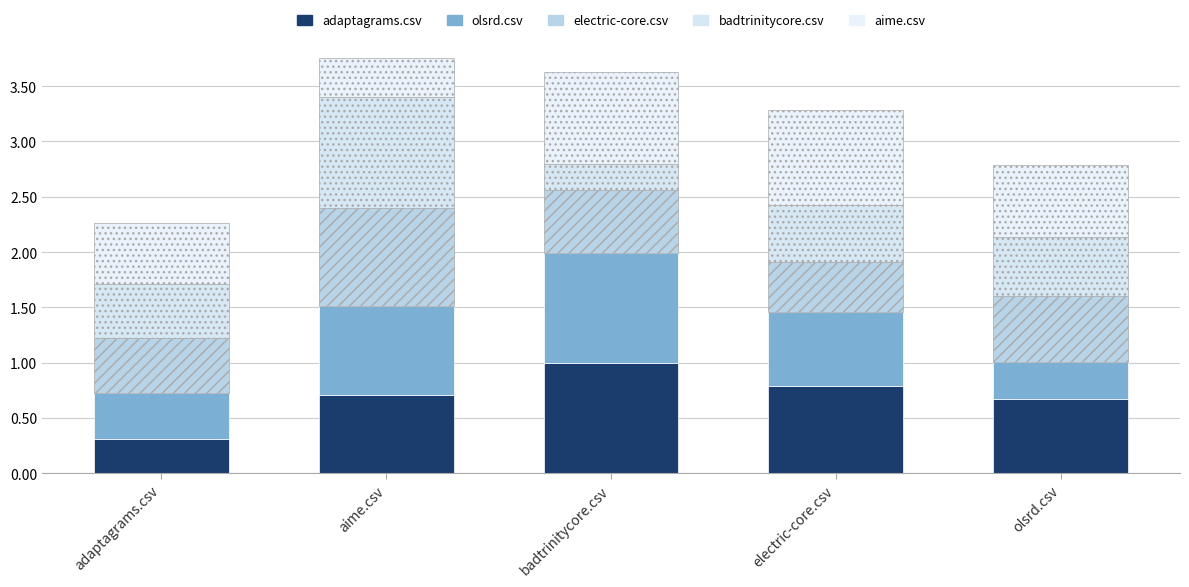

What are all the series names shown in the legend?

adaptagrams.csv, olsrd.csv, electric-core.csv, badtrinitycore.csv, aime.csv